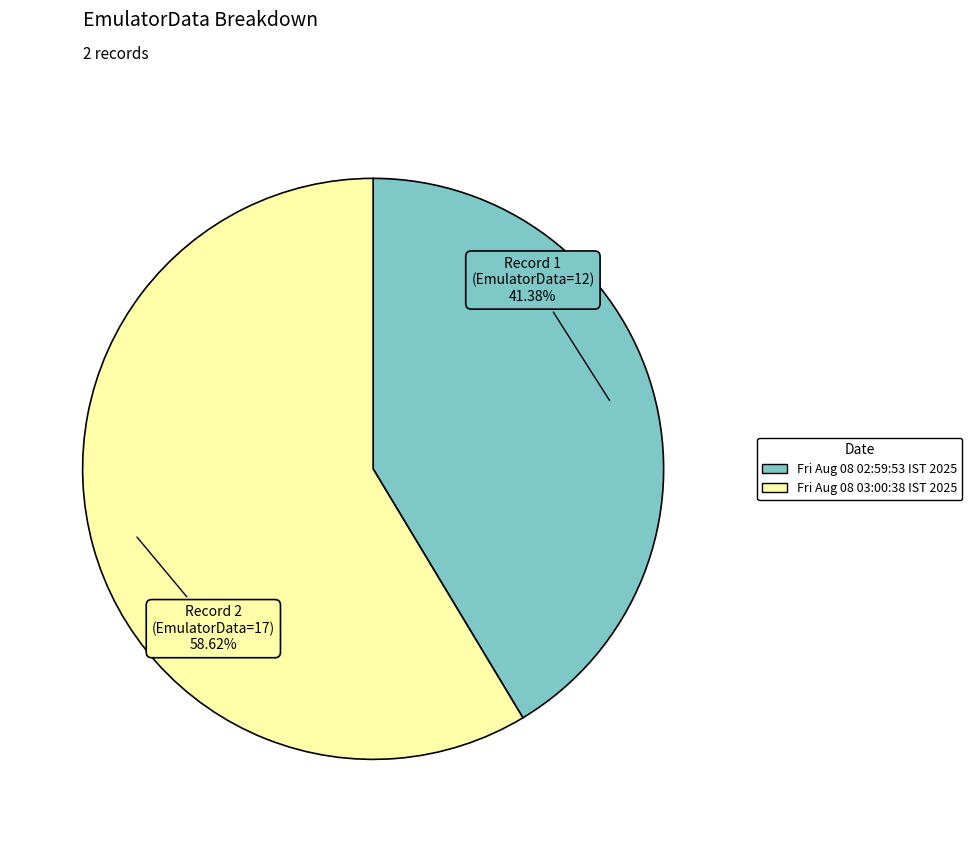

What percentage is NOT represented by Fri Aug 08 02:59:53 IST 2025?

58.6%